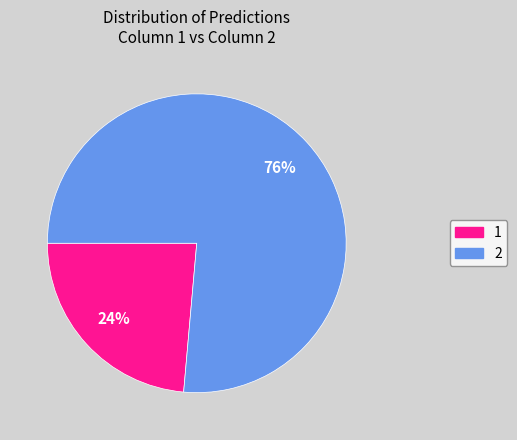

To the nearest percent, what is the average slice percentage?

50%